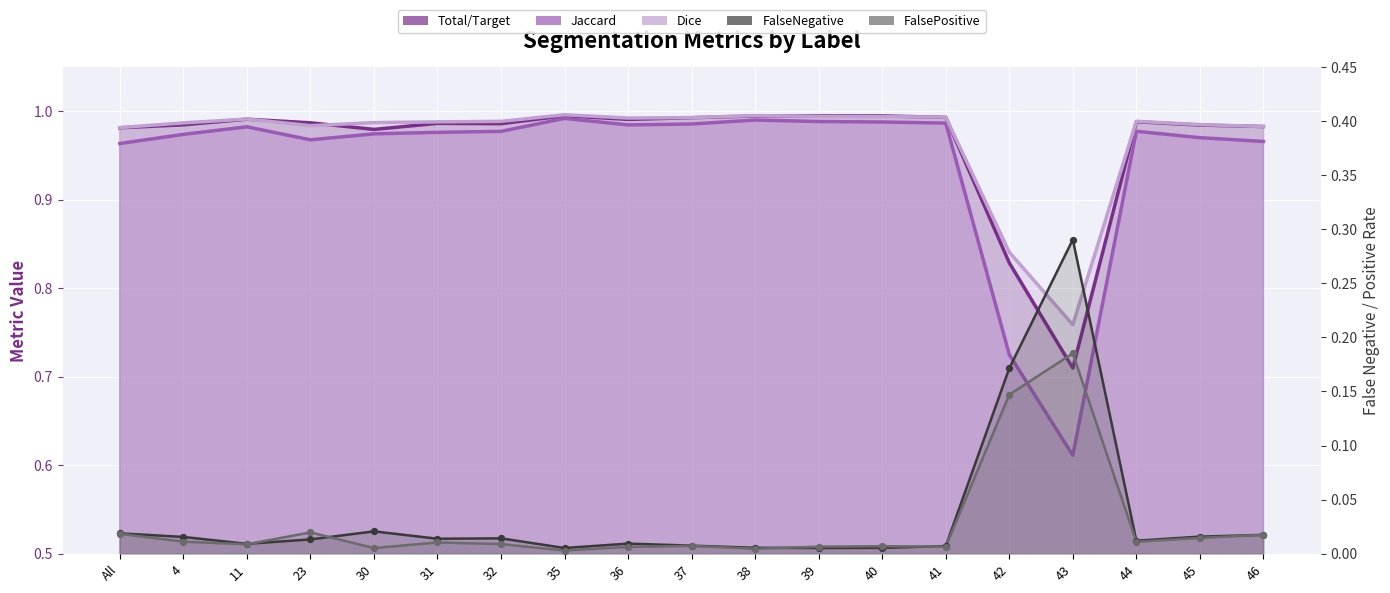

At how many categories does at least one series exceed 0?

19